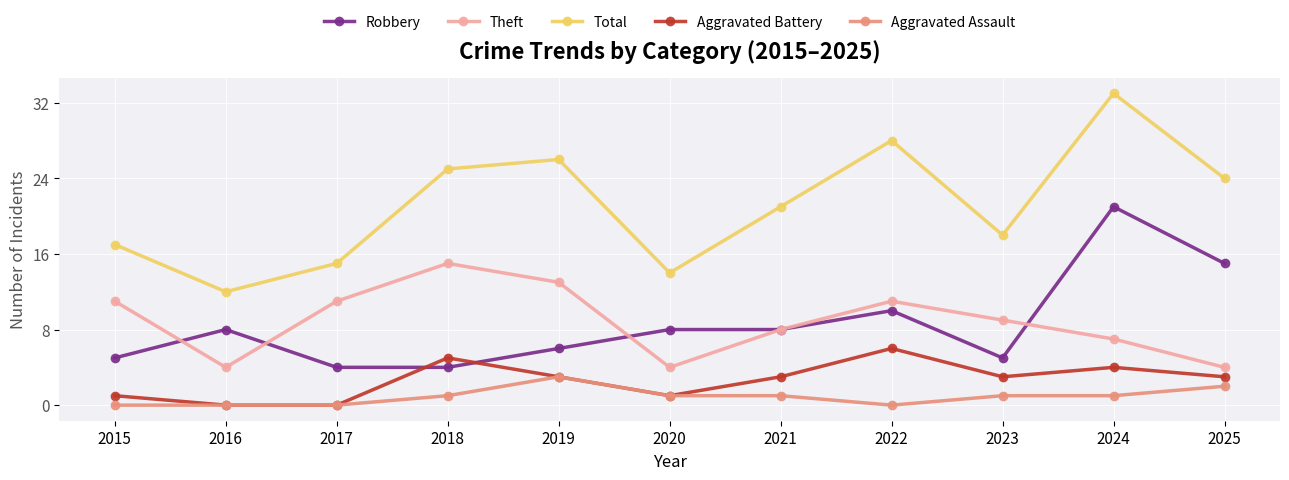

True or false: Robbery has a value of 4 at 2017.

True